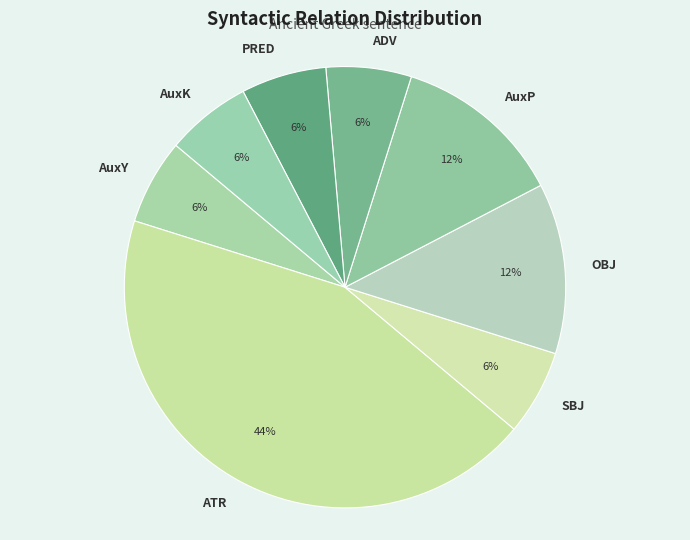

Is ADV the majority of the pie?

No